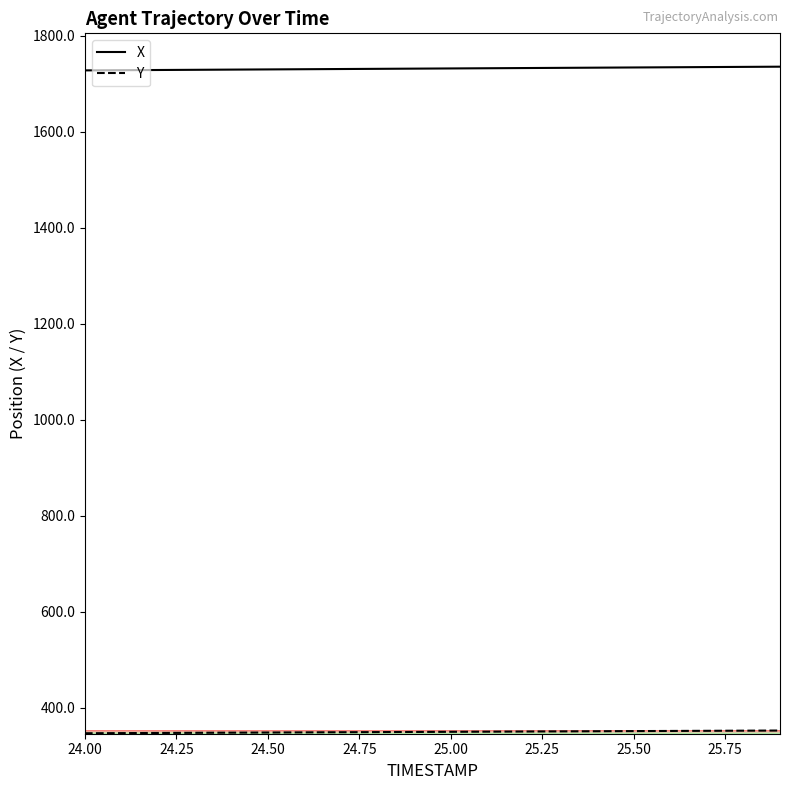

How many lines are shown in the chart?

2